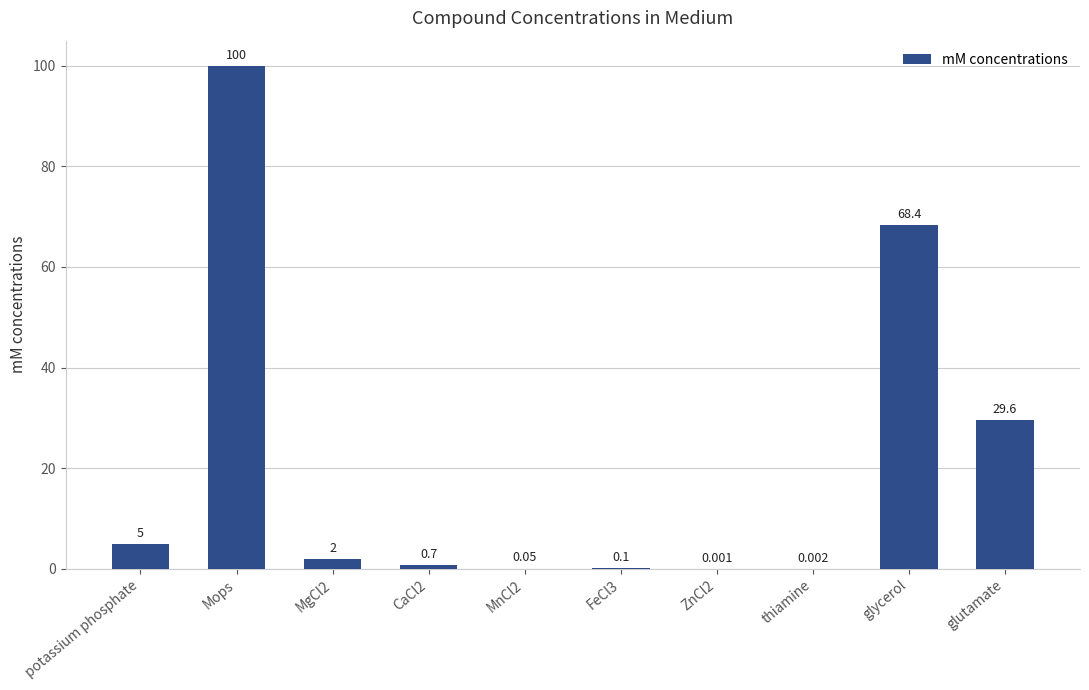

At which label does the data first exceed 2?

potassium phosphate